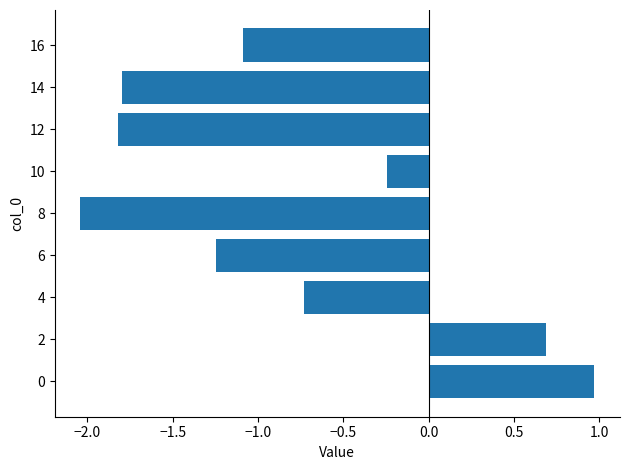

What is the approximate value at 4?

-0.7